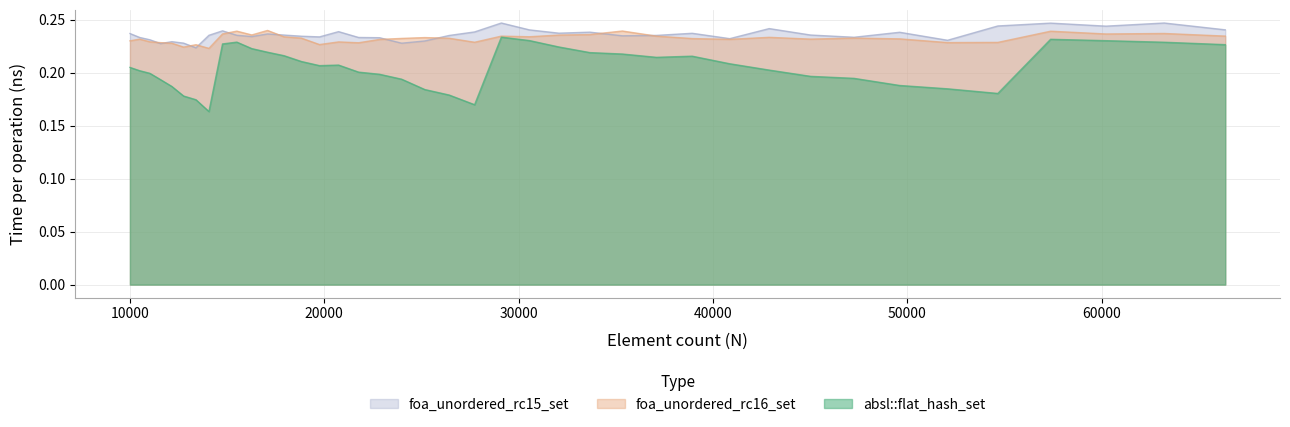

True or false: absl::flat_hash_set and foa_unordered_rc15_set intersect in this chart.

False